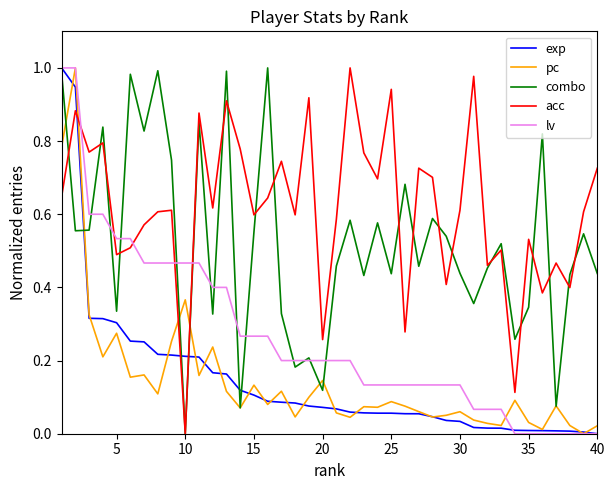

How many intersections are there between lv and acc?

5